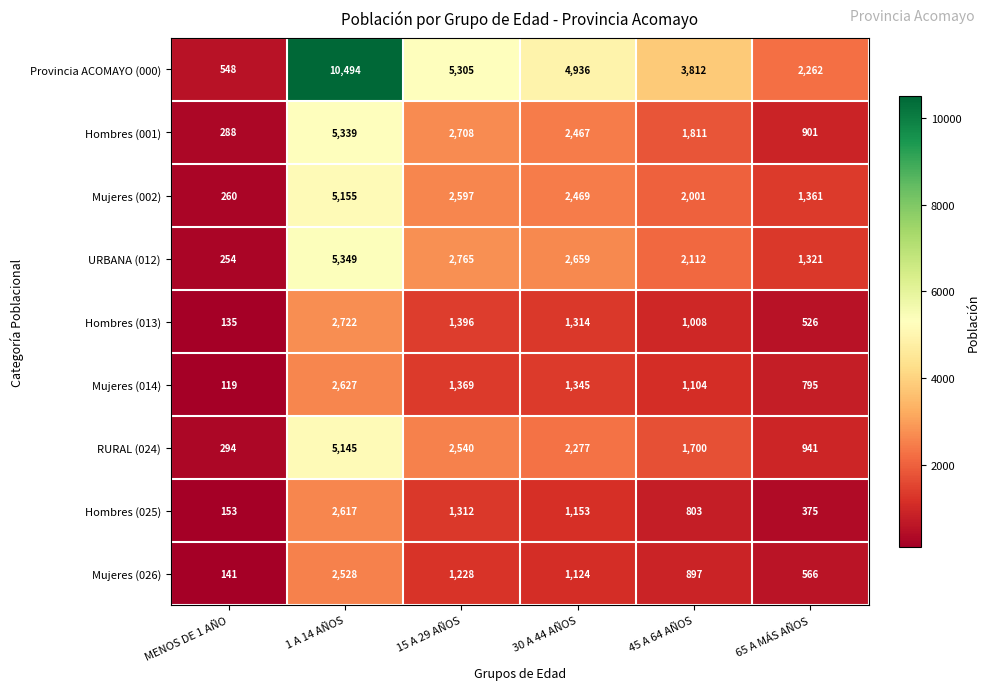

Where does the Mujeres (026) series first go above 1124?

1 A 14 AÑOS